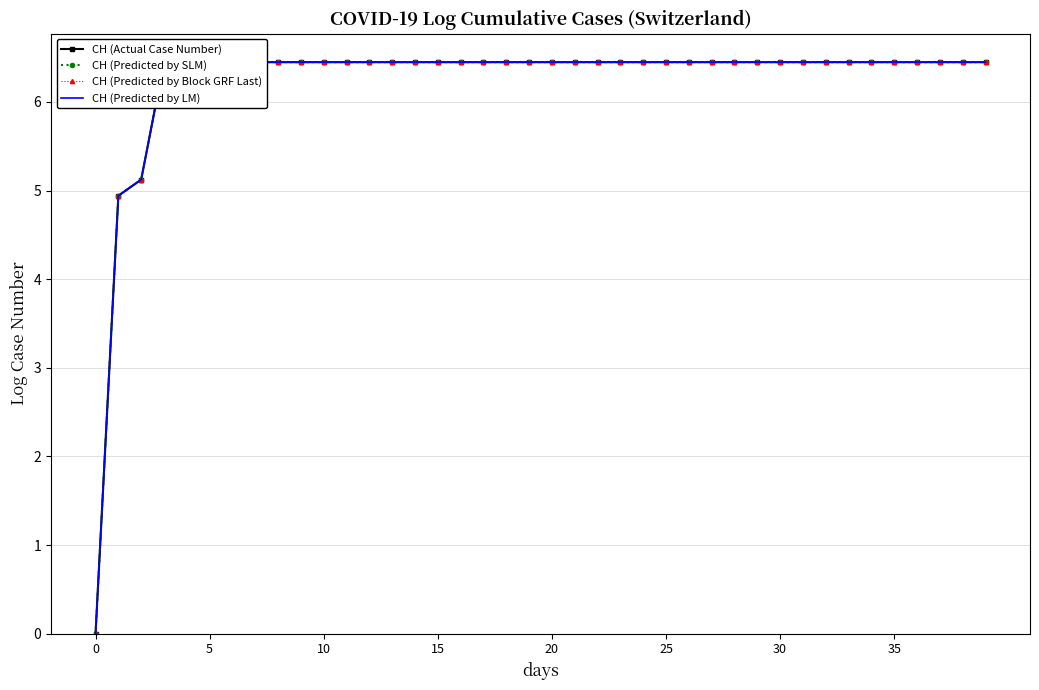

At 20, list the series in order from largest to smallest.

CH (Actual Case Number), CH (Predicted by SLM), CH (Predicted by Block GRF Last), CH (Predicted by LM)